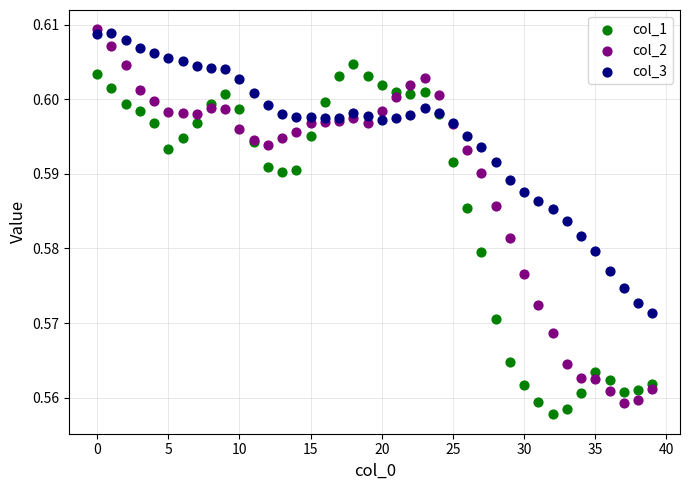

Which series has the widest spread of Y values?

col_2